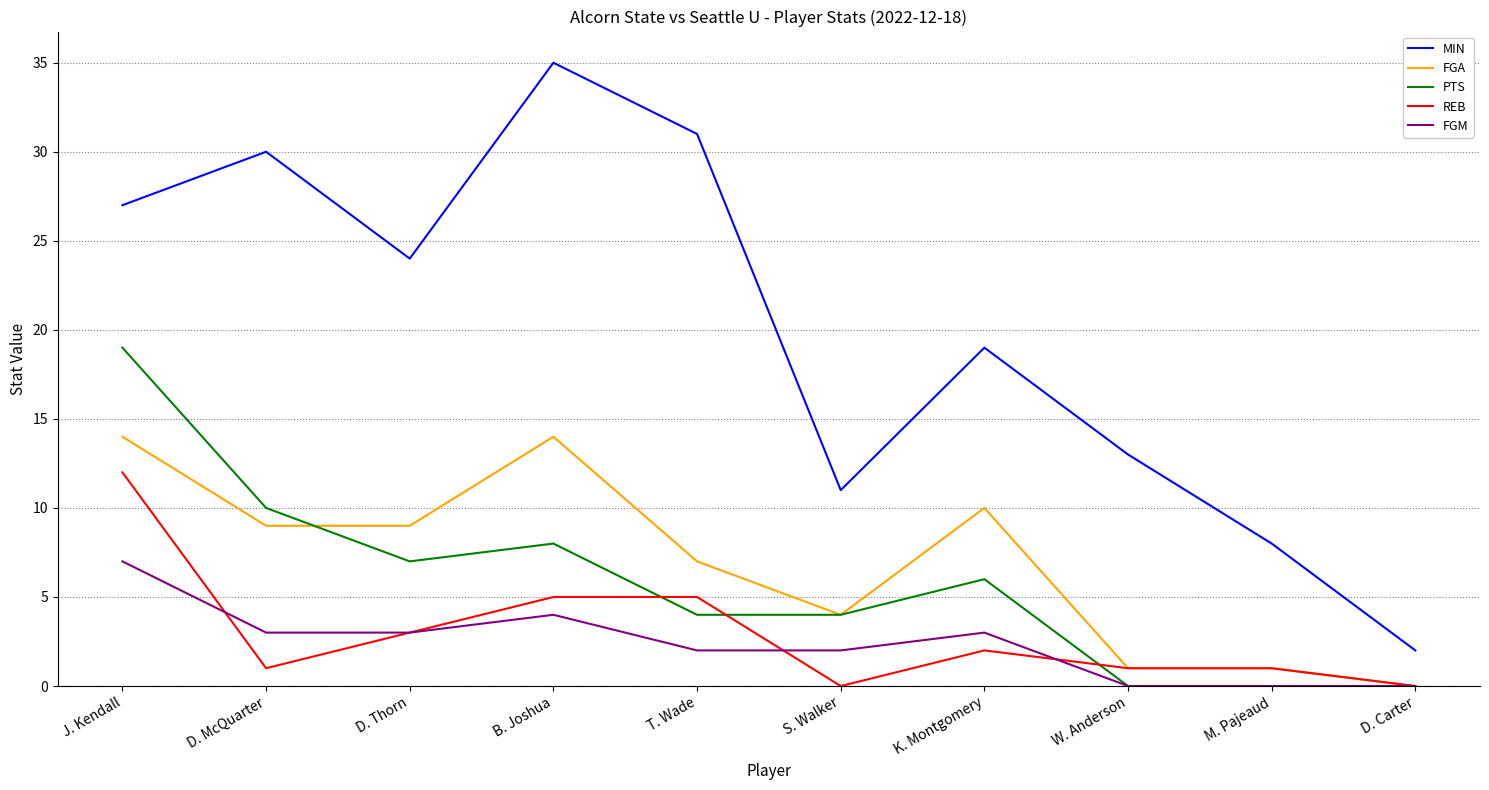

Is this an area chart (filled region under the line)?

No